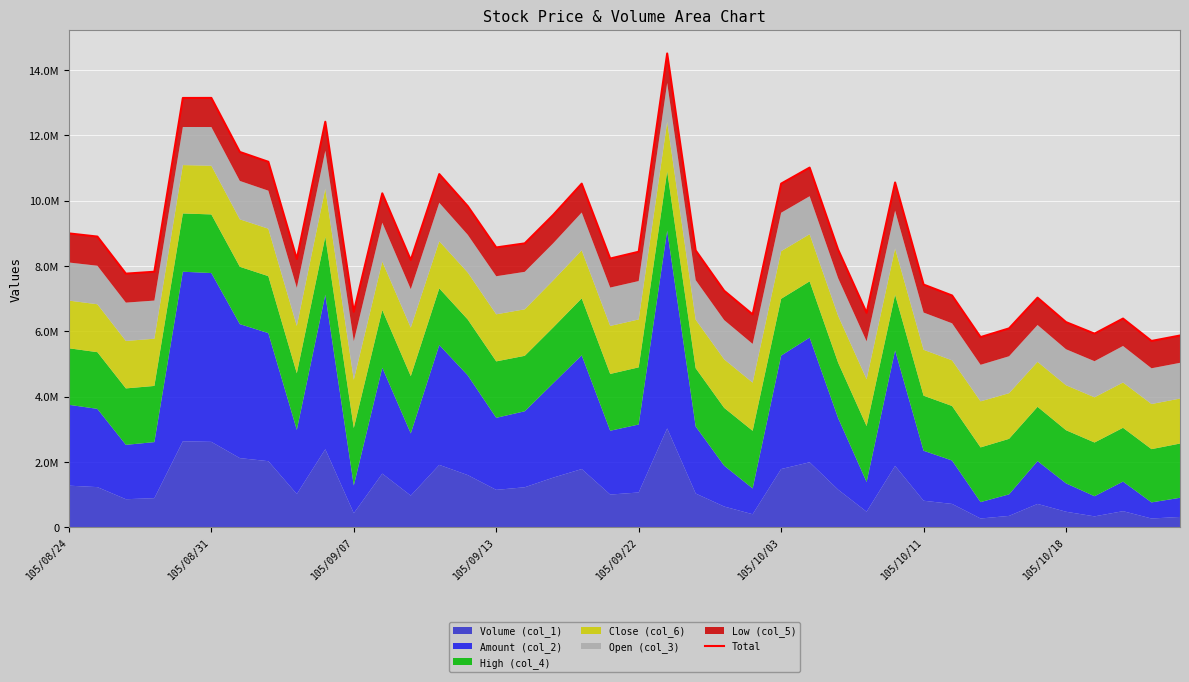

What is the difference between the values at 10 and 17?

2966255.4